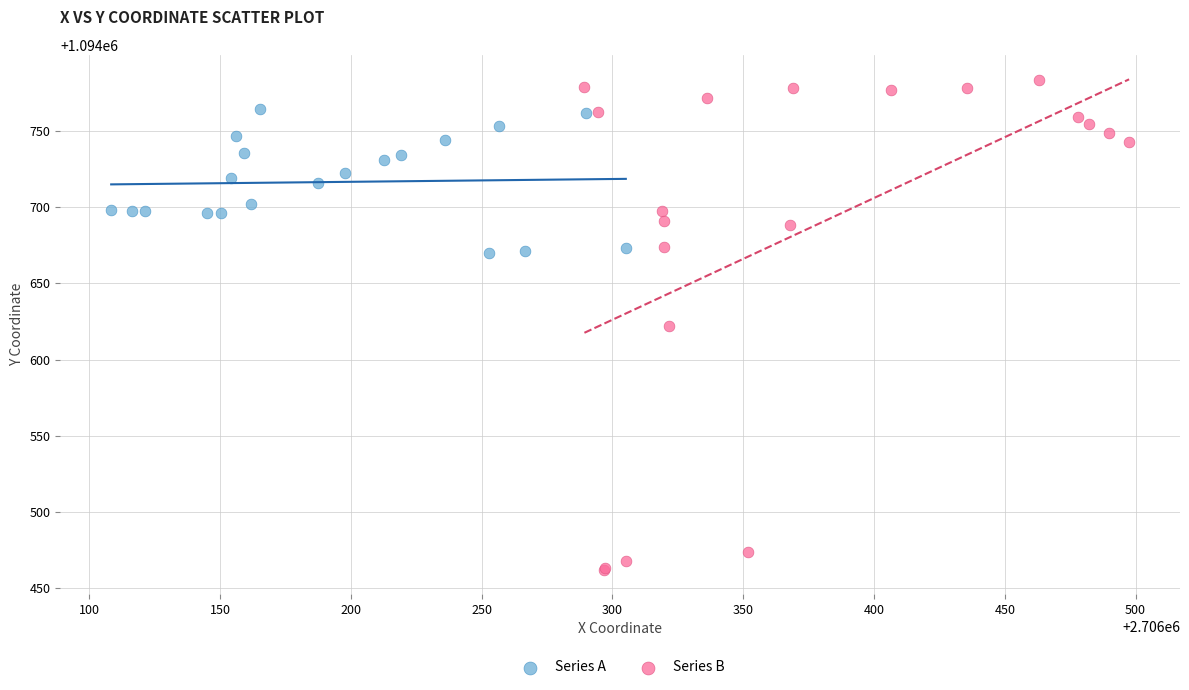

Which series has the widest spread of Y values?

Series B